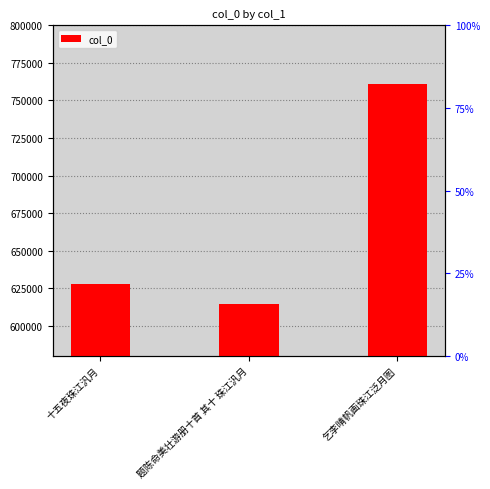

Between 题陈命美壮游册十首 其十 珠江汎月 and 乞李晴帆画珠江泛月图, which is larger?

乞李晴帆画珠江泛月图